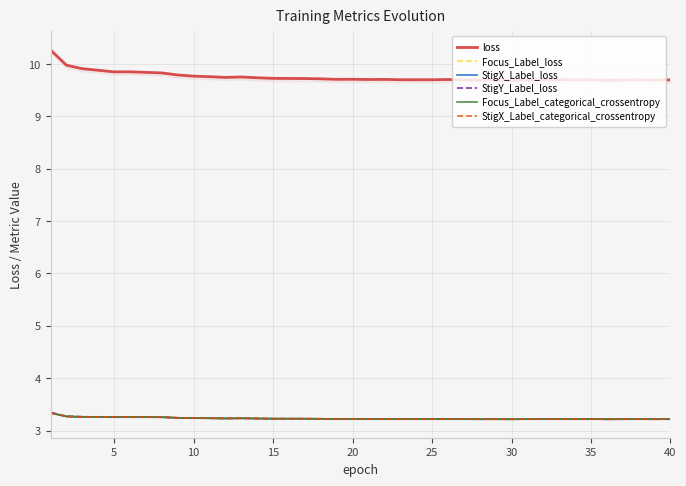

Count the number of categories in the chart.

40